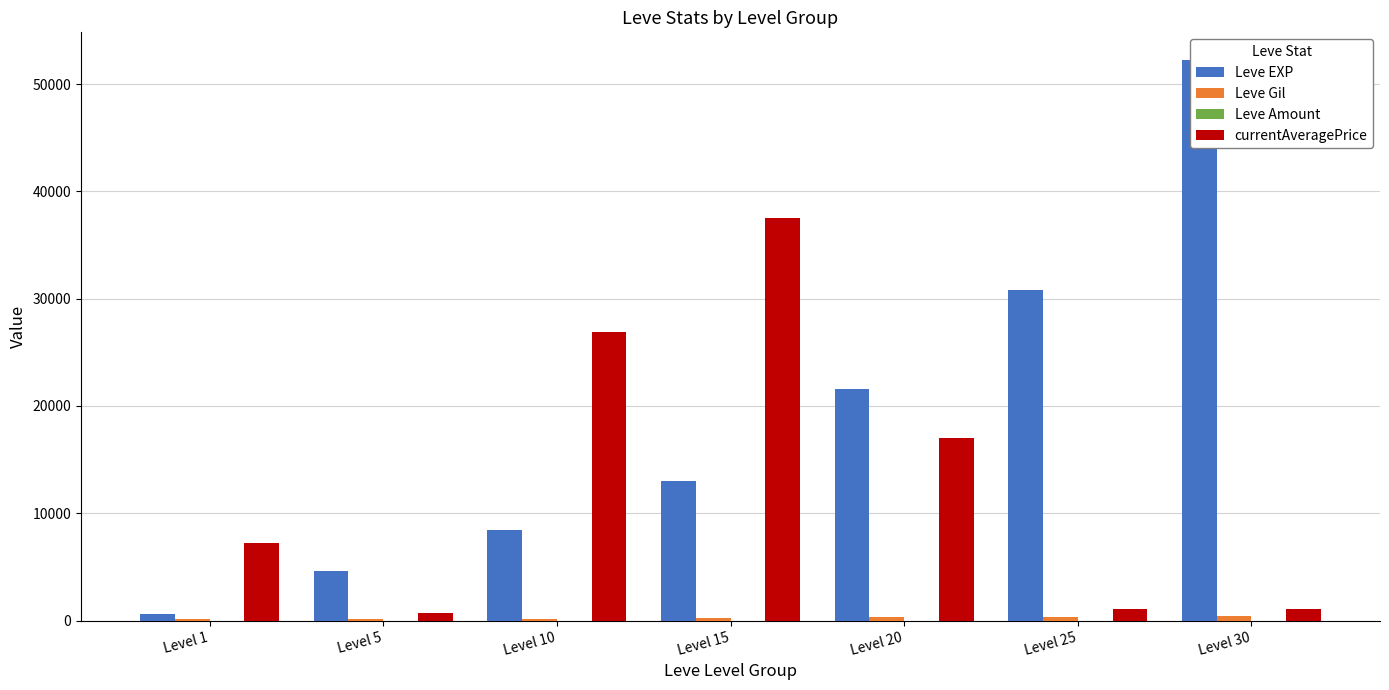

What is the total value across all series at Level 30?

53690